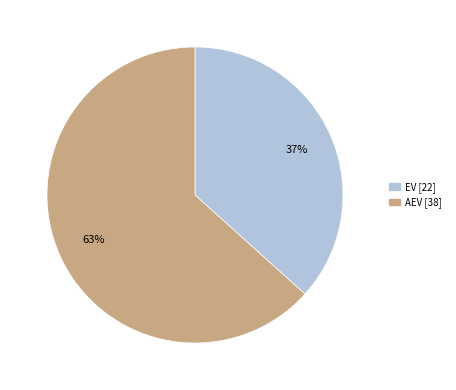

Combined, do EV and AEV account for over 50%?

Yes